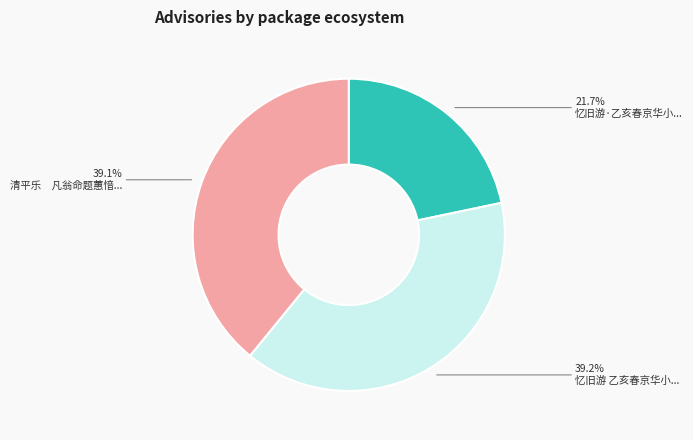

Is there any slice that represents more than half of the pie?

No